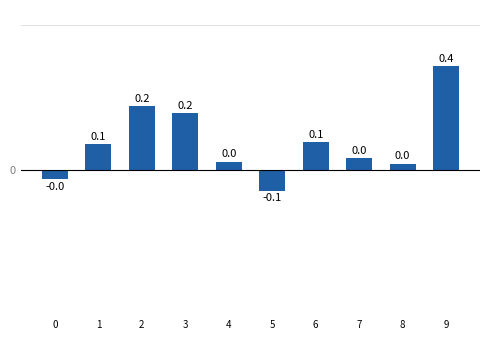

How many bars are there in total?

10